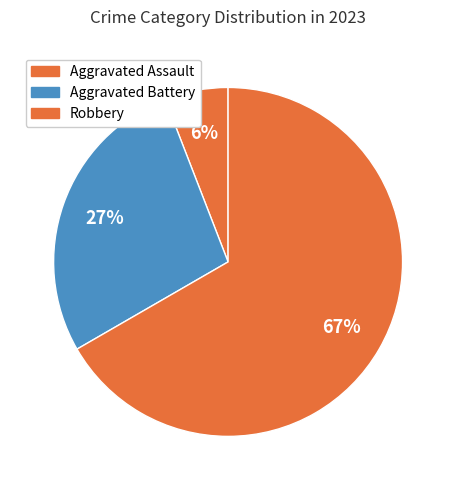

What is the largest slice in the pie chart?

Robbery